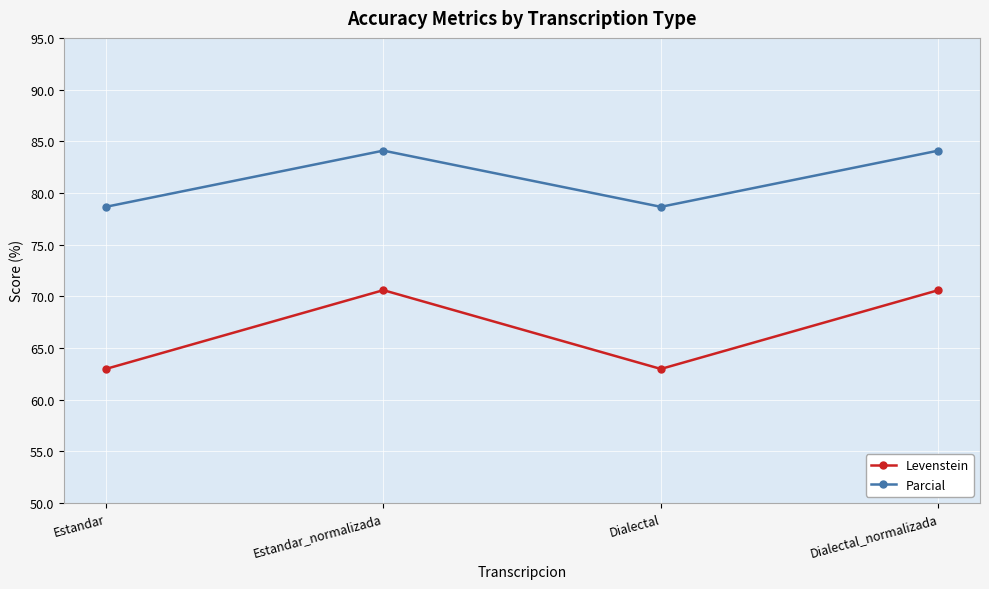

Where is the first local minimum for Levenstein?

Dialectal